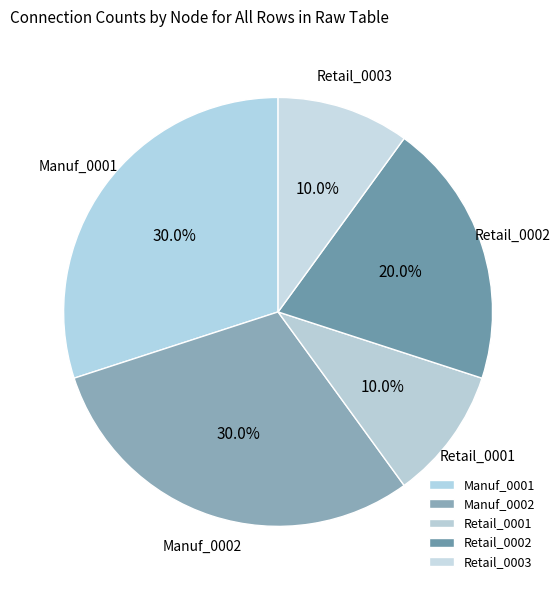

Do Retail_0002 and Retail_0001 together represent more than half of the pie?

No